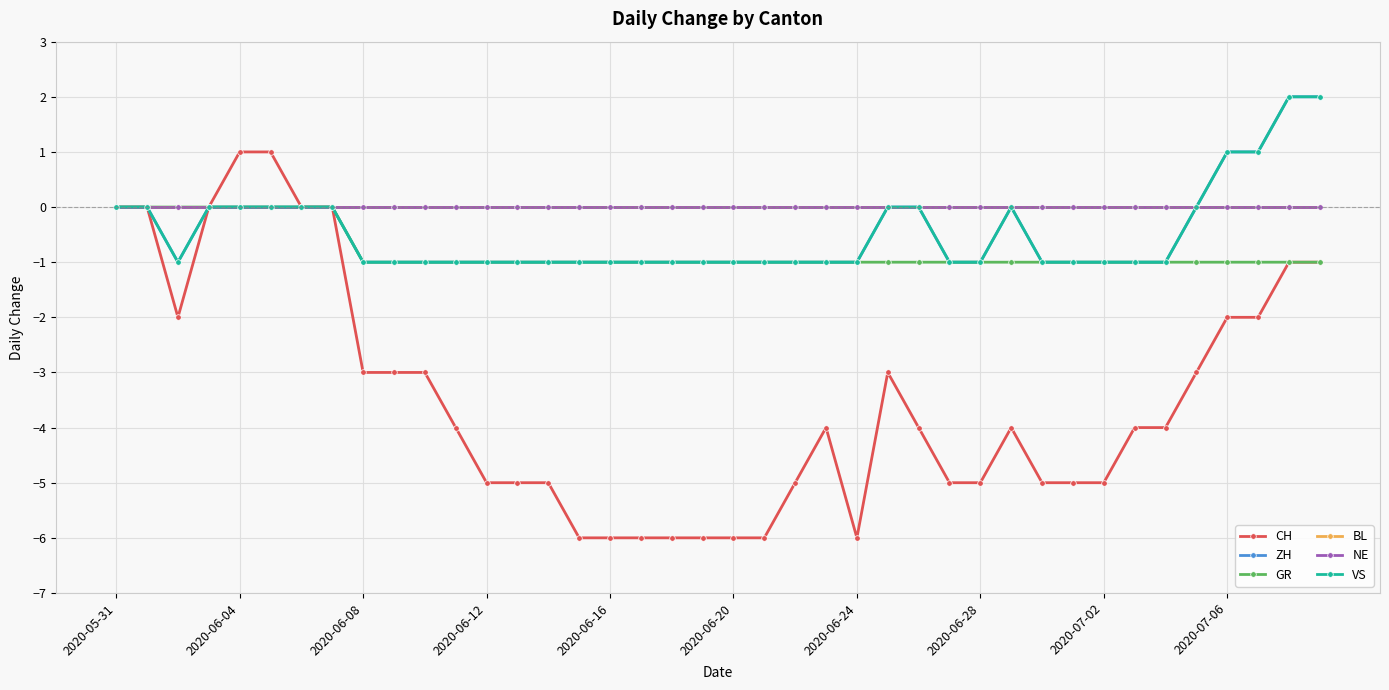

Is this an area chart (filled region under the line)?

No